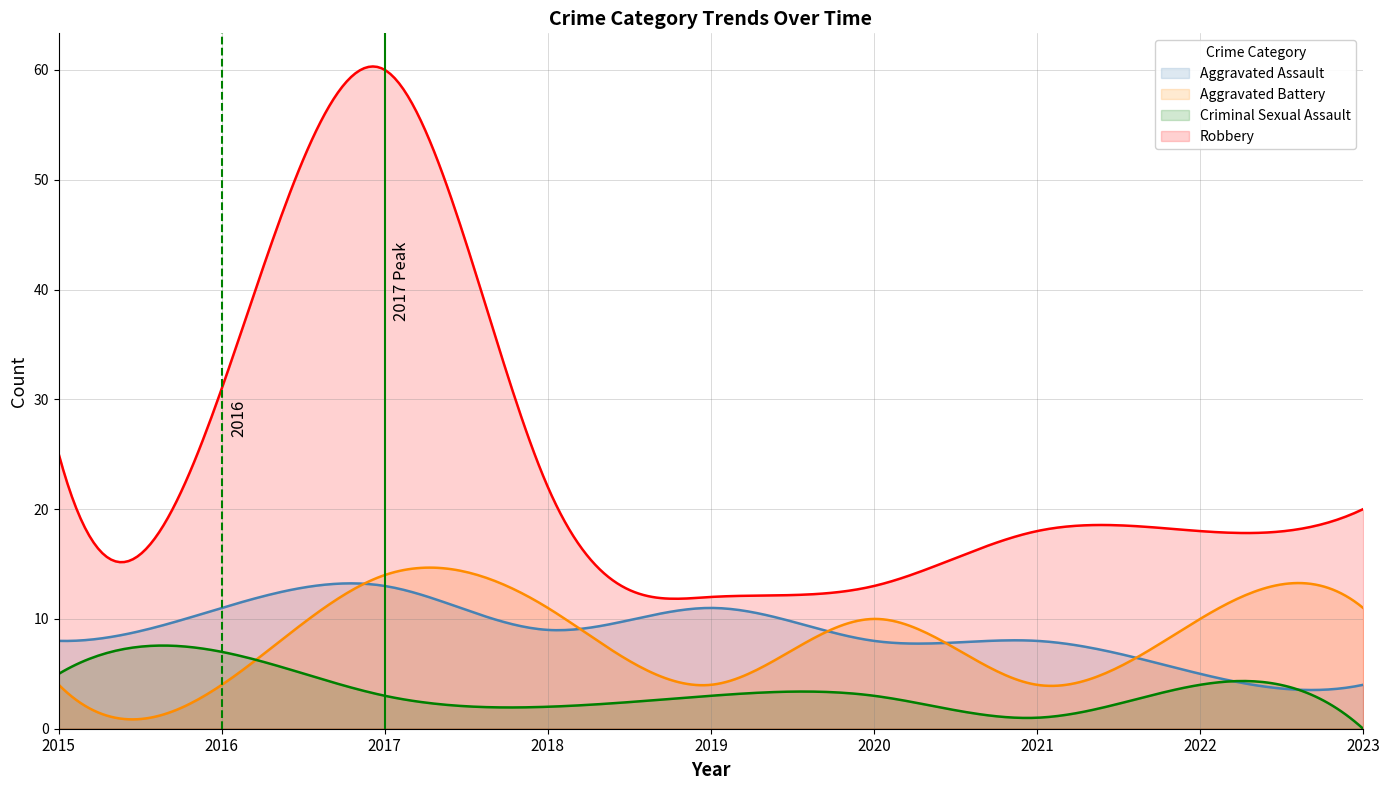

Which category has the highest value in the Robbery series?

2017